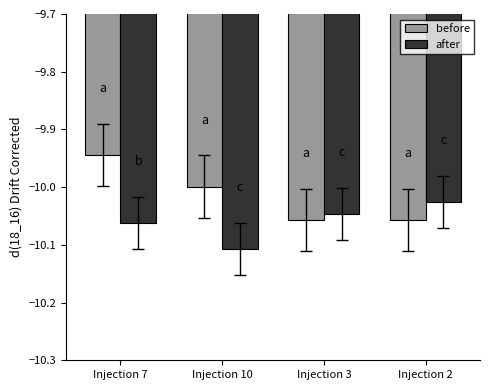

What is the difference between the maximum and minimum values in the before series?

0.1